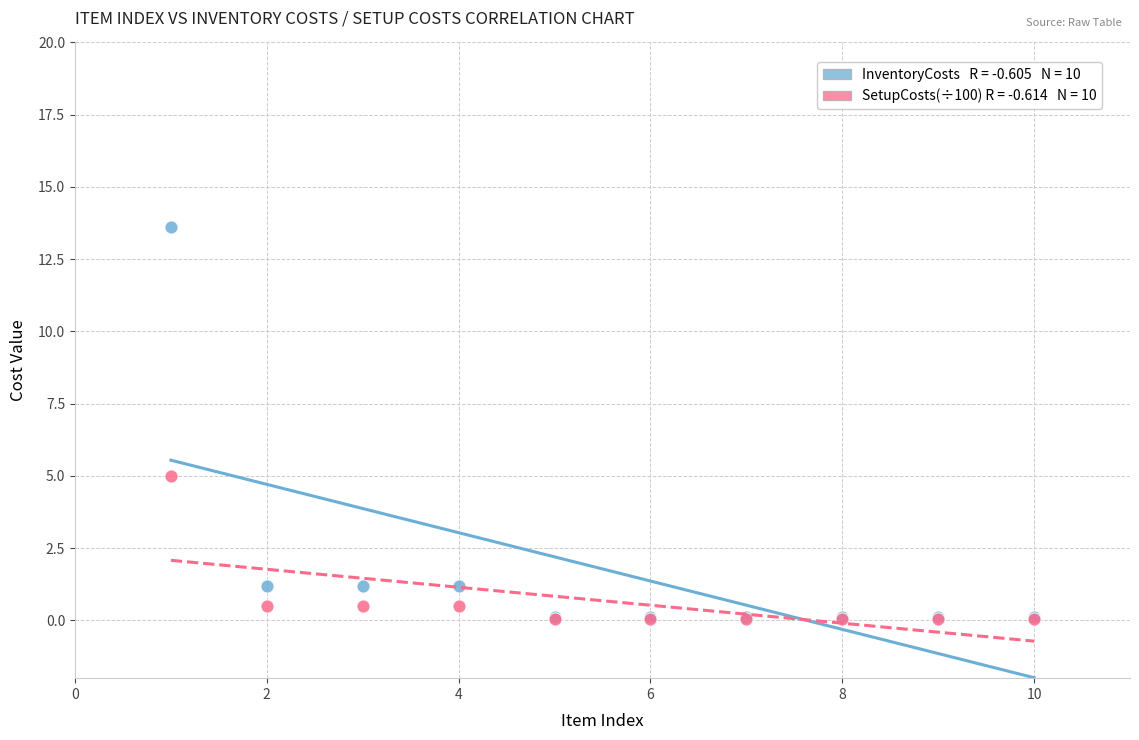

Across all series, what Y value is closest to 6?

5.0